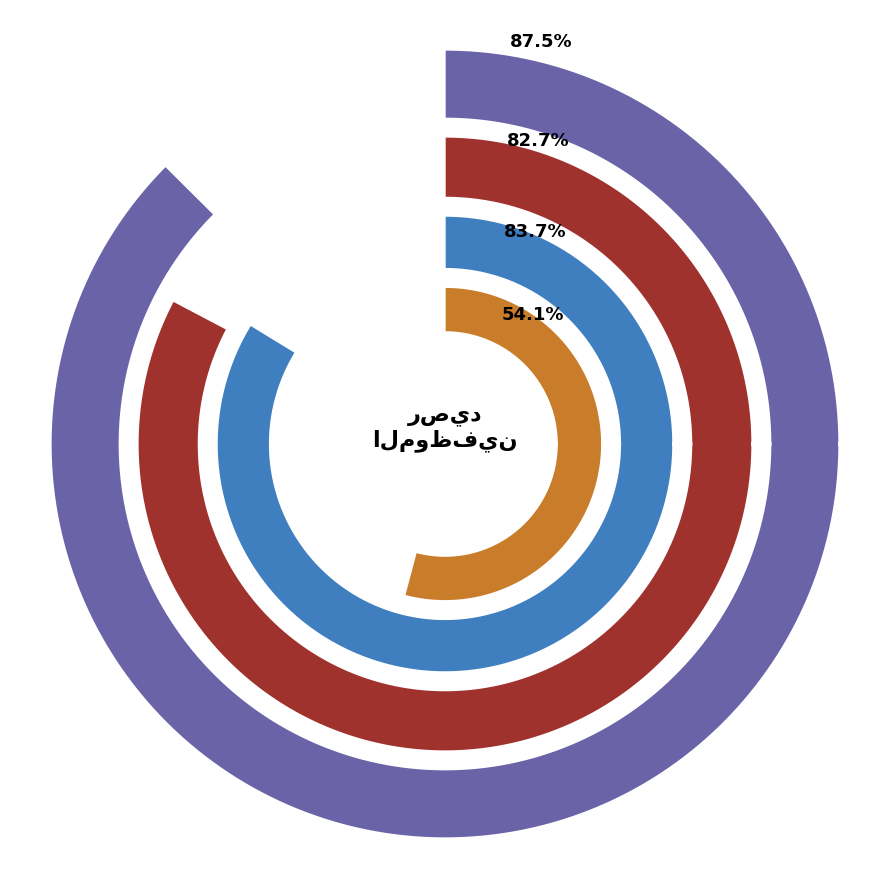

Is وائل مترى ناشد the majority of the pie?

No